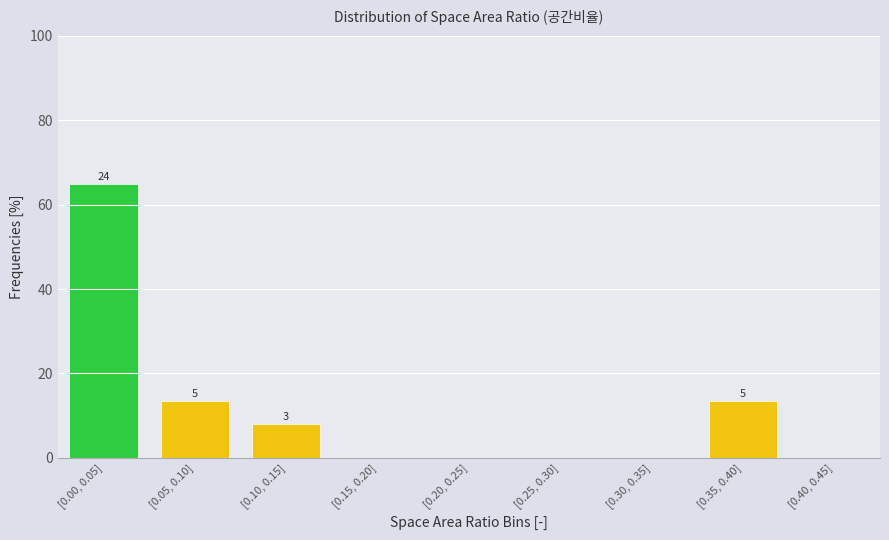

Reading left to right, transcribe all the data shown in this chart.

[0.00, 0.05]=64.9	[0.05, 0.10]=13.5	[0.10, 0.15]=8.1	[0.15, 0.20]=0.0	[0.20, 0.25]=0.0	[0.25, 0.30]=0.0	[0.30, 0.35]=0.0	[0.35, 0.40]=13.5	[0.40, 0.45]=0.0